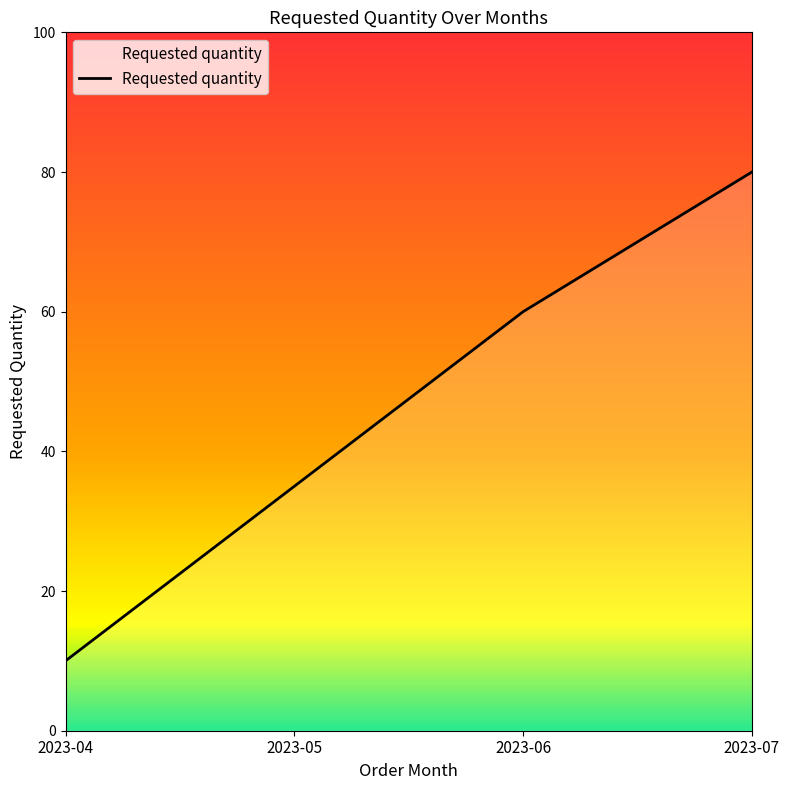

List the labels in order of value, smallest first.

2023-04, 2023-05, 2023-06, 2023-07